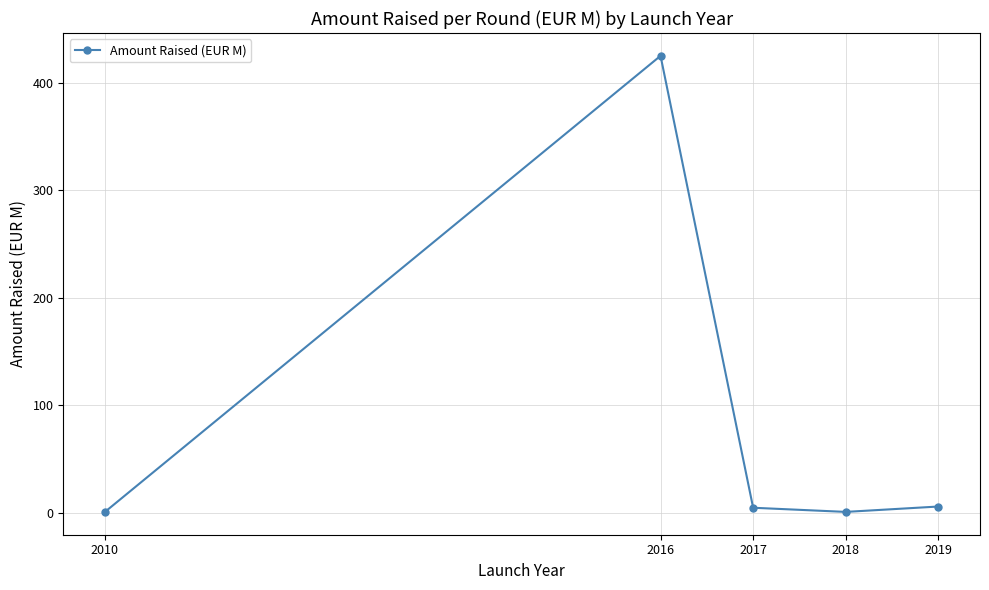

Which label corresponds to the largest value in the chart?

2016